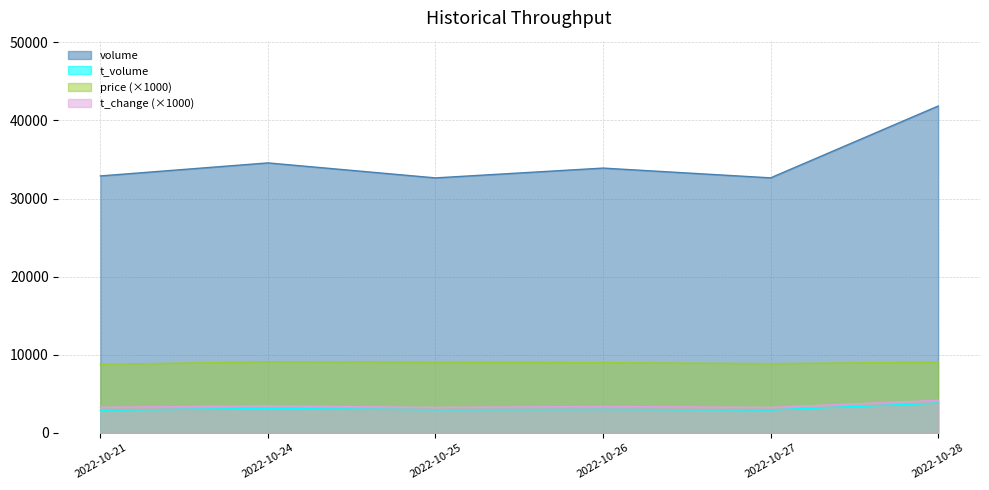

True or false: price and t_change intersect in this chart.

False